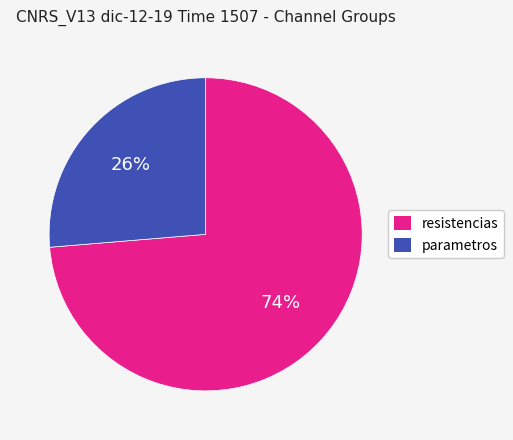

Rank the categories by value from highest to lowest.

resistencias, parametros